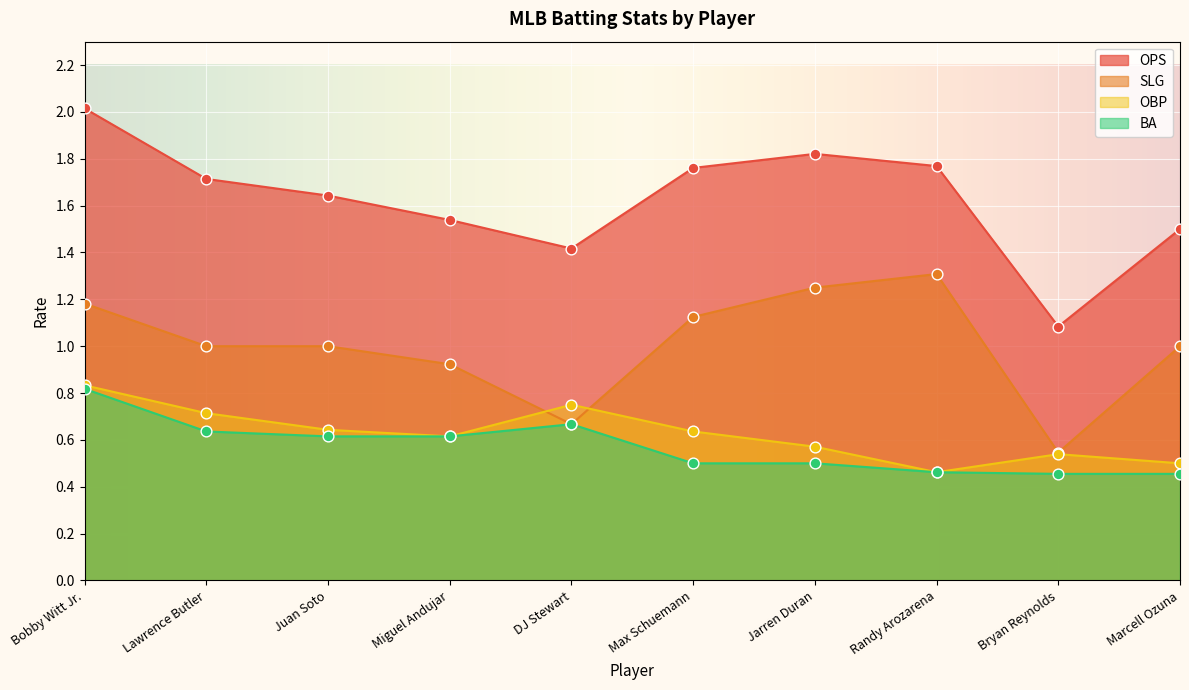

Is the value of SLG at Marcell Ozuna greater than the value of OPS at Max Schuemann?

No